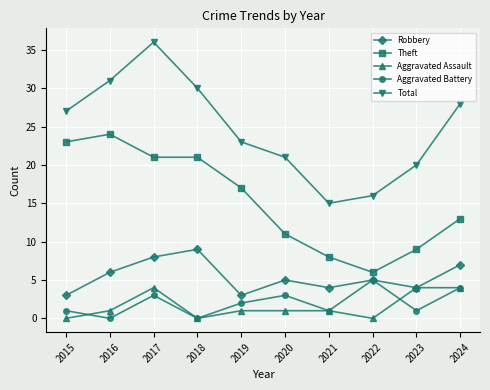

What is the value of the Aggravated Battery point at the 8th from the left?

5